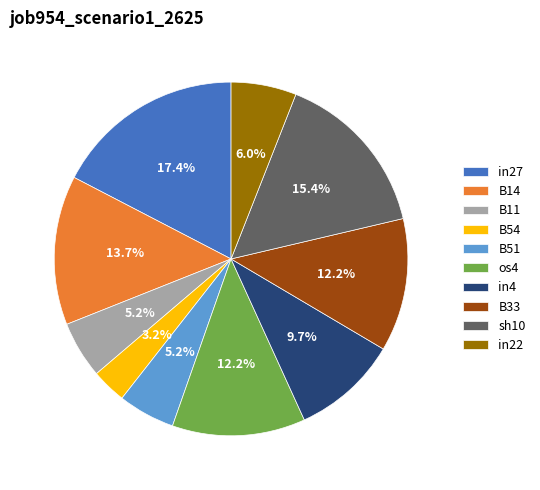

To the nearest percent, what portion does in27 represent?

17%